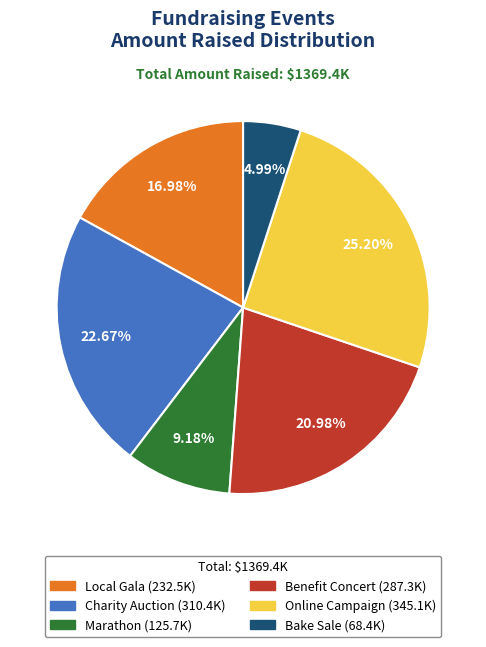

Is it true that Charity Auction is 31% of the pie?

False